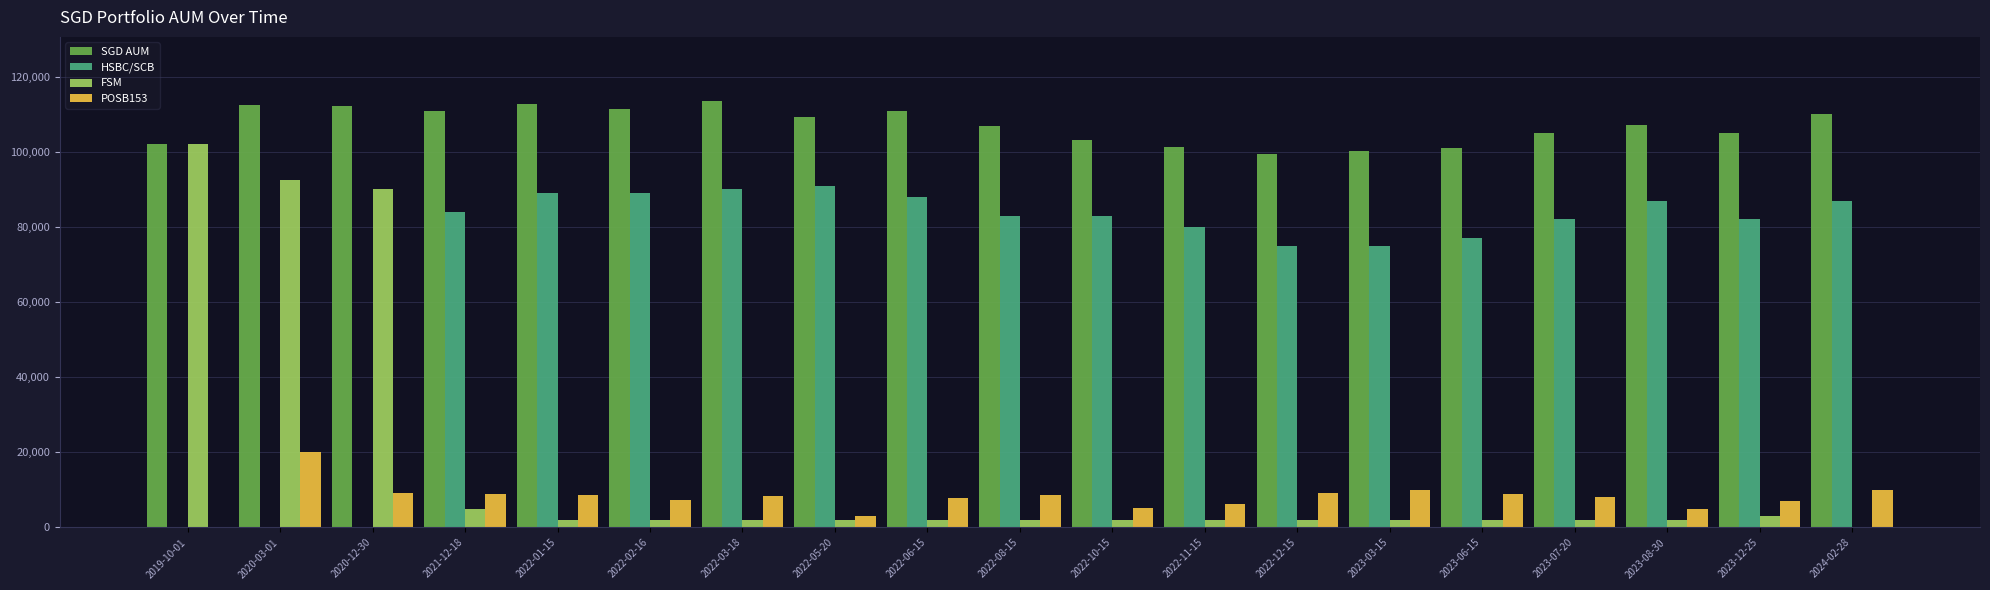

Which category has the highest value in the FSM series?

2019-10-01